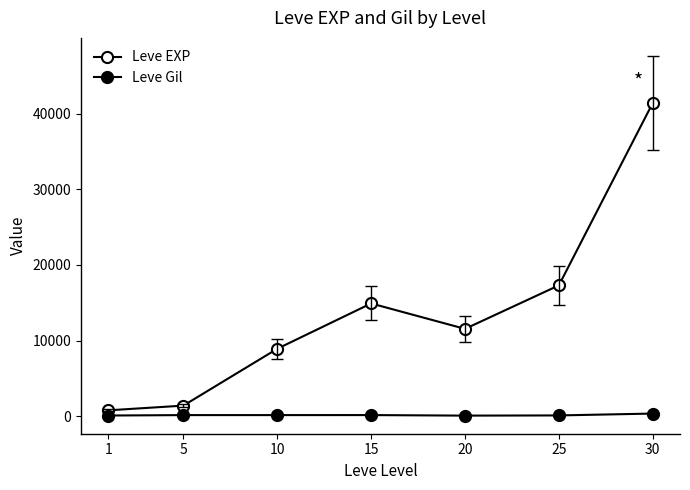

True or false: Leve EXP and Leve Gil intersect in this chart.

False